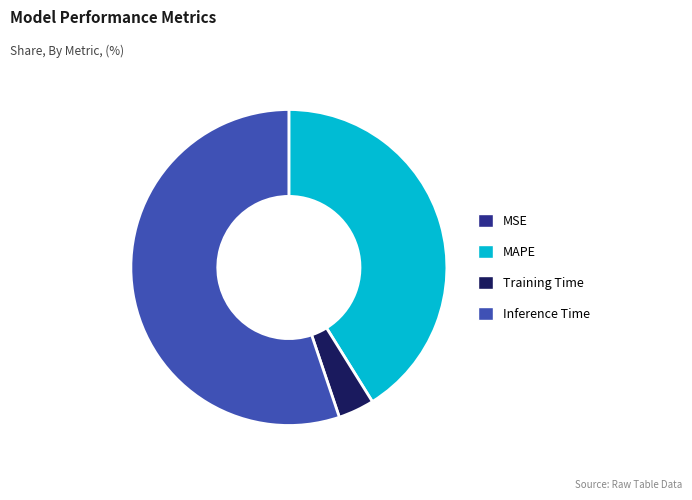

Is there any slice that represents more than half of the pie?

Yes